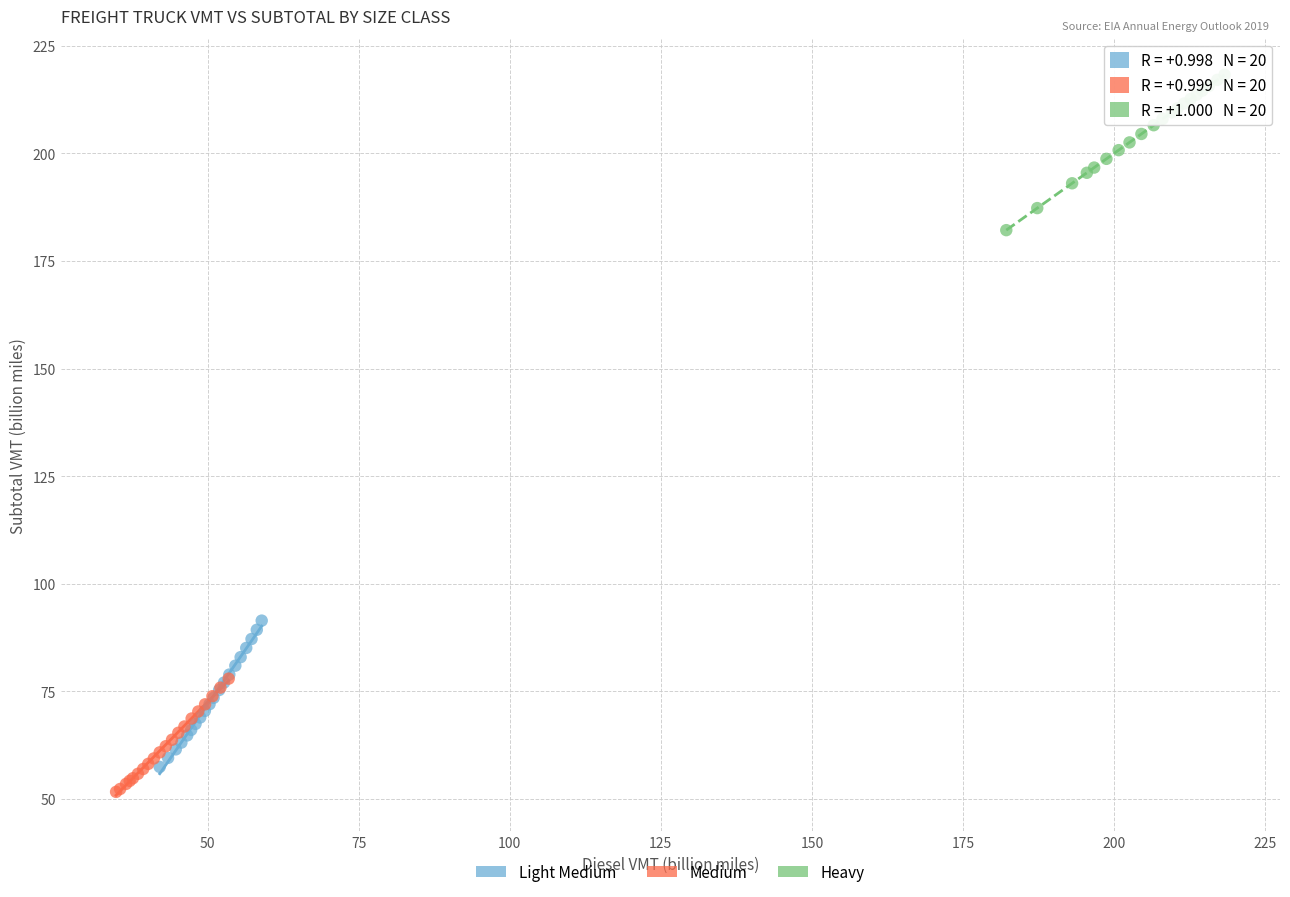

Which series reaches the maximum Y coordinate?

Heavy